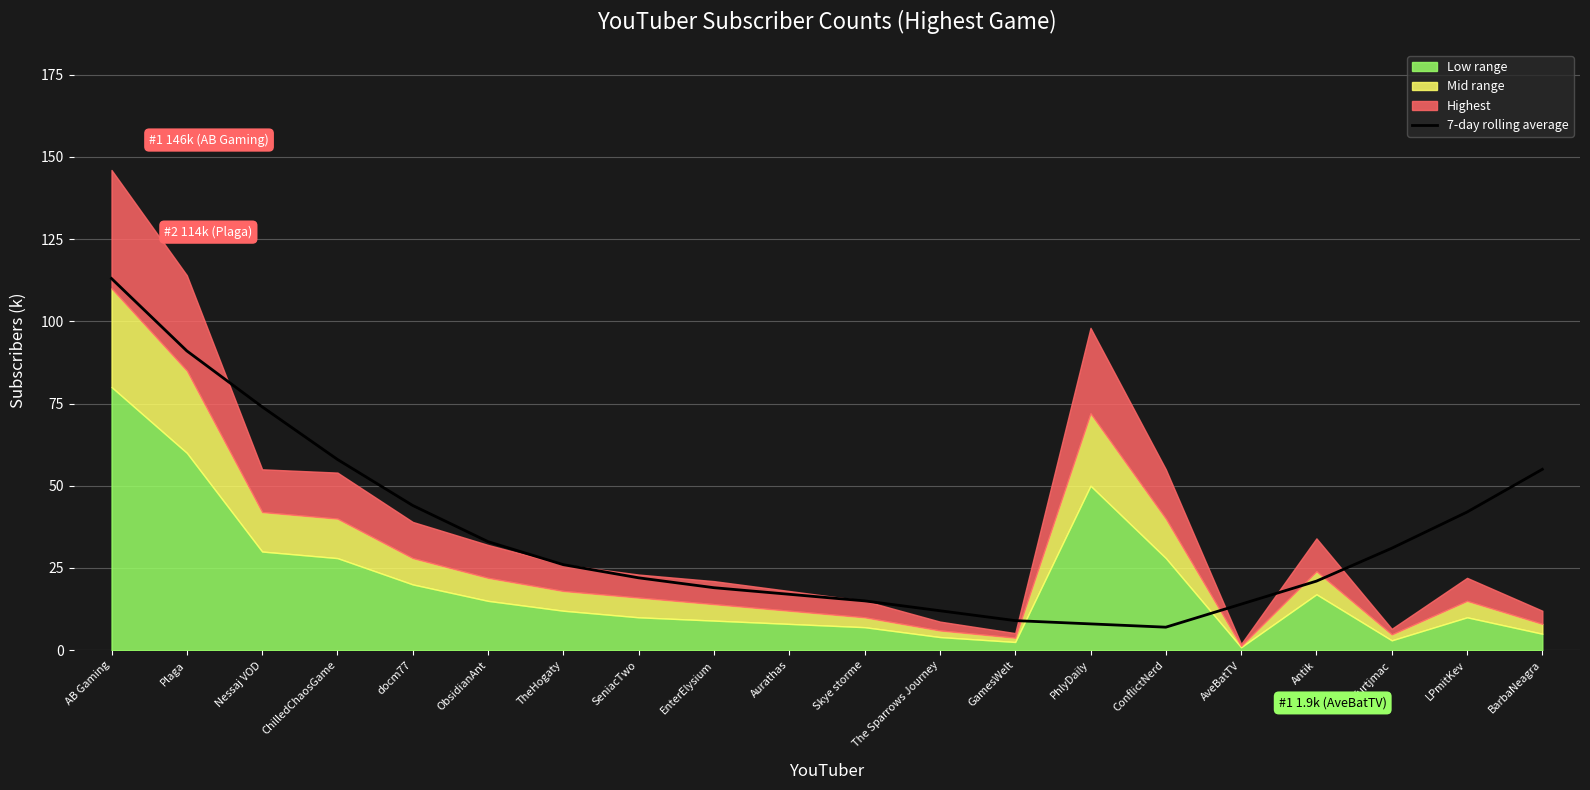

At which label does 7-day rolling average reach its peak?

AB Gaming